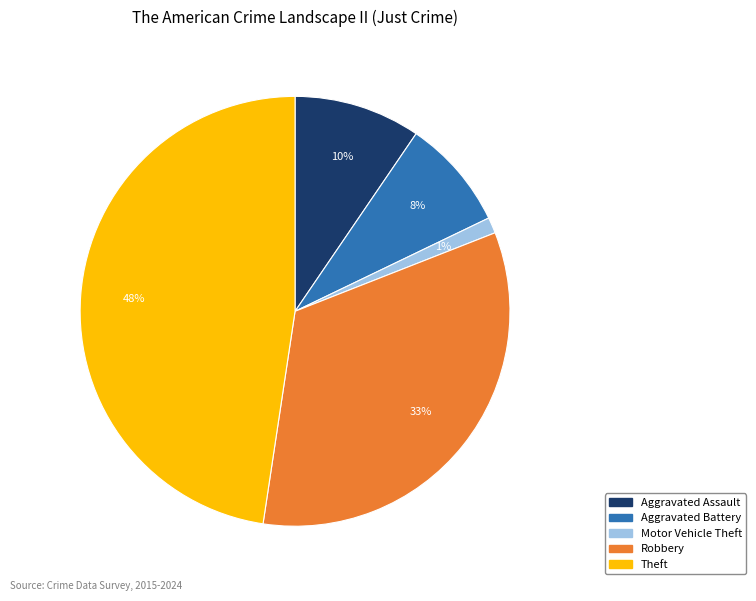

True or false: Aggravated Assault accounts for 10% of the total.

True